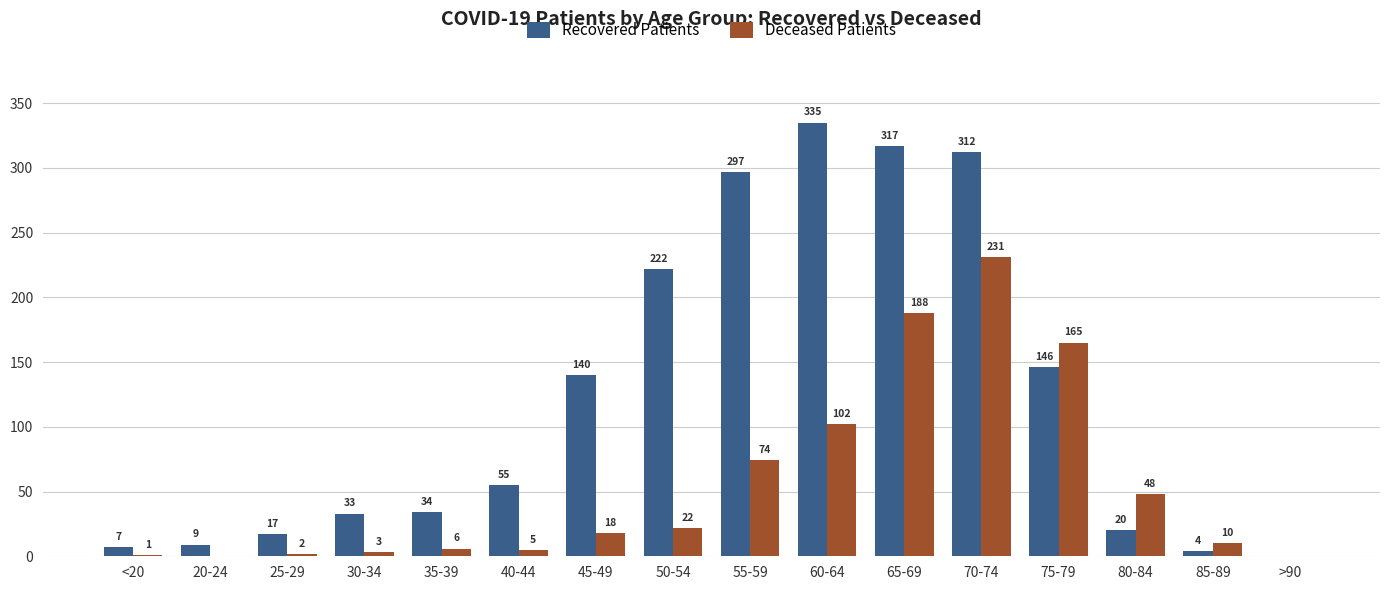

What is the sum of all Deceased Patients values?

875